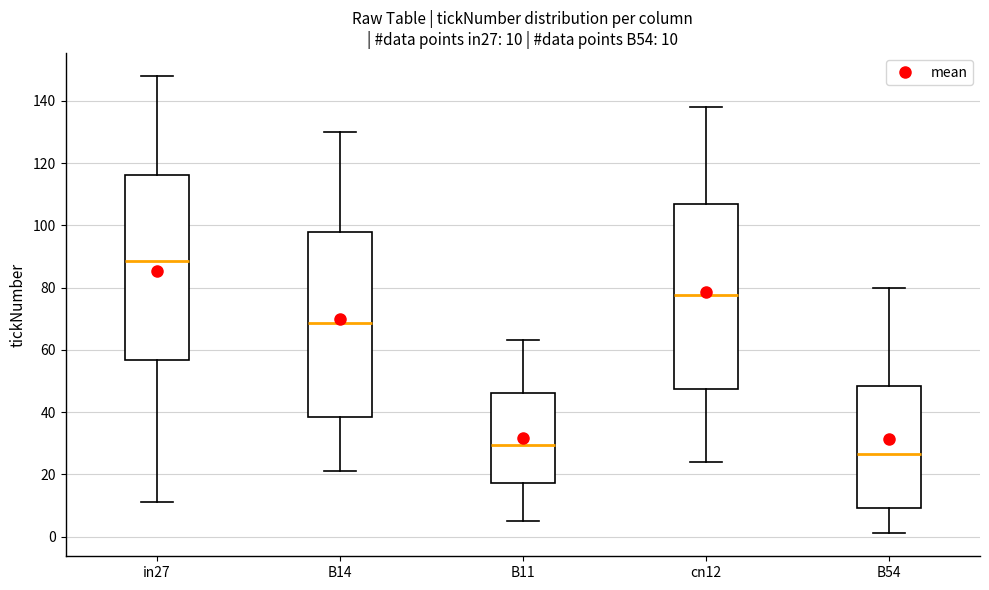

Which box's median line is the highest?

in27